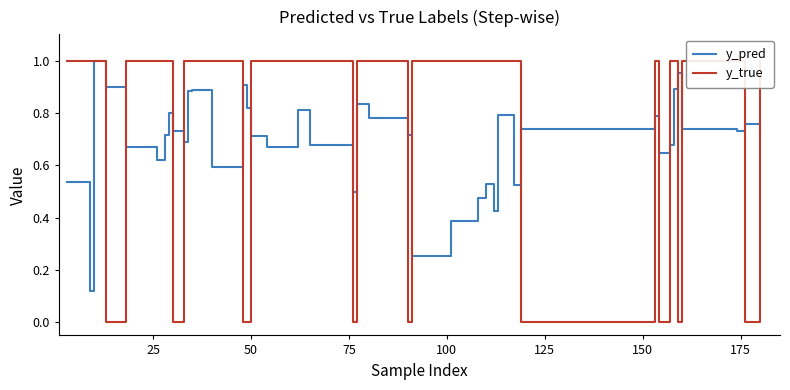

How many distinct data groups are displayed?

2